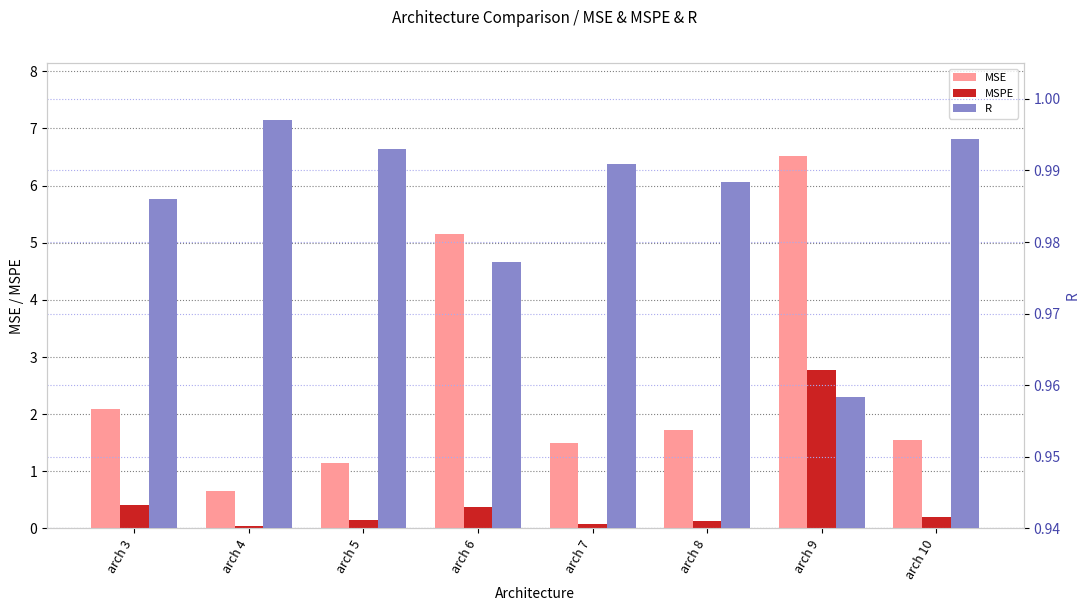

The MSE series shows 1.6 at arch 10. True or false?

True